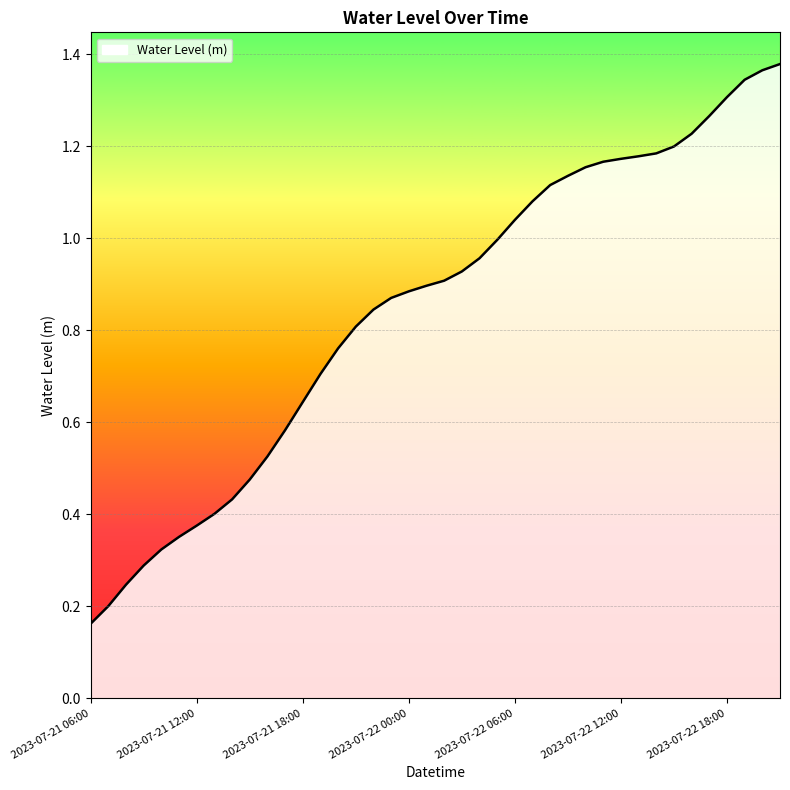

What is the smallest value displayed?

0.2